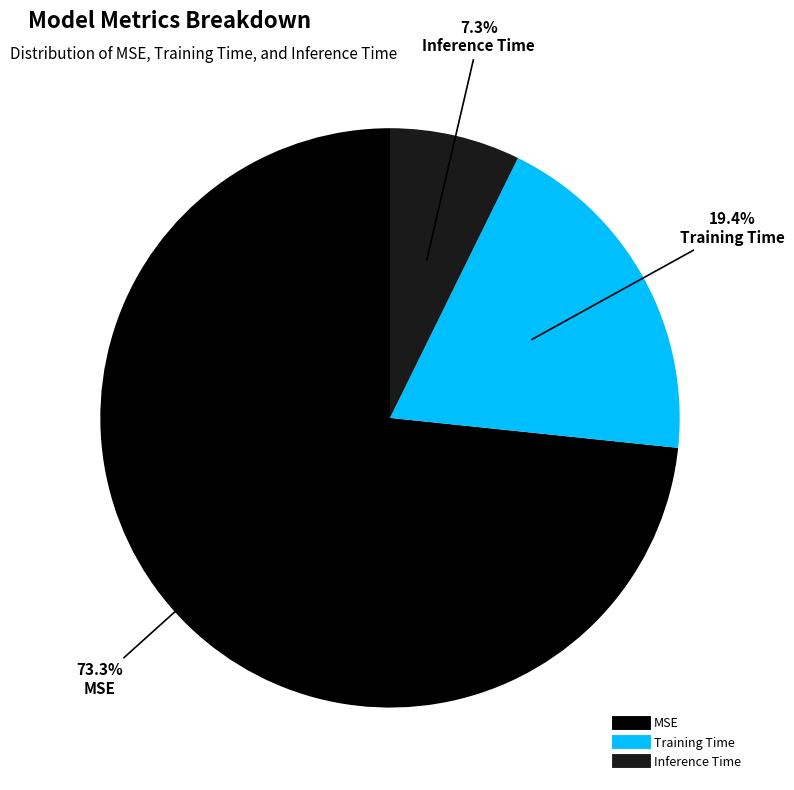

Combined, what portion of the pie is MSE and Training Time?

92.7%